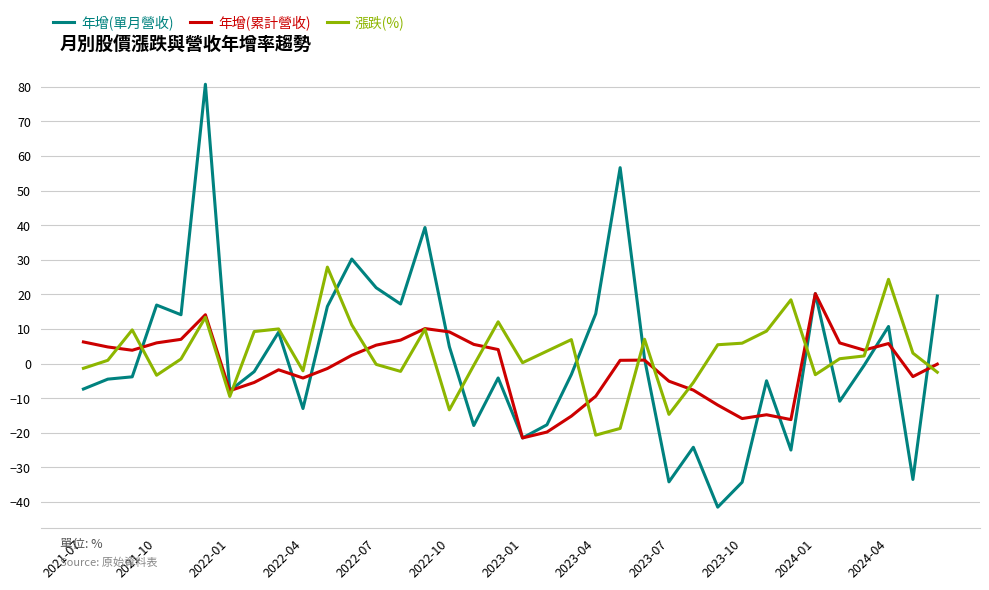

Which series has the largest range (max minus min)?

年增(單月營收)